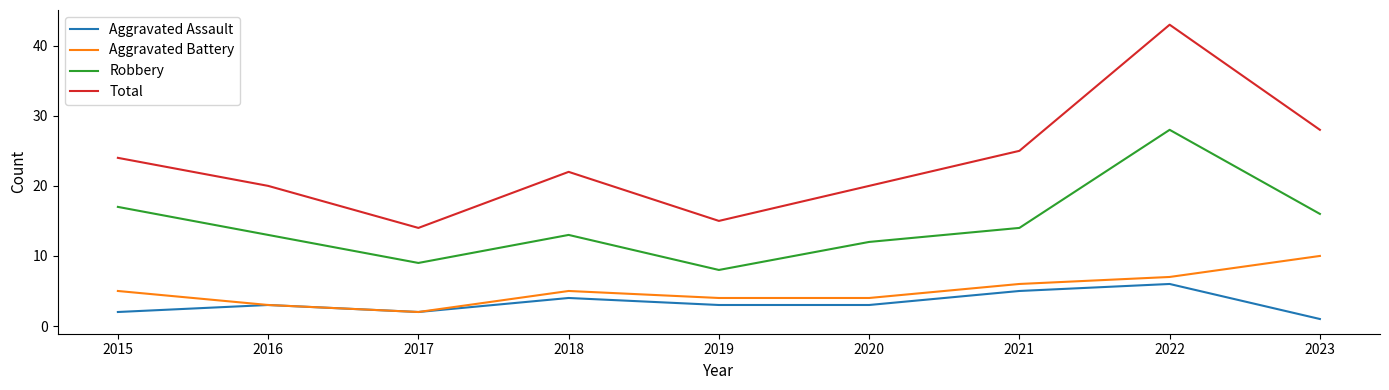

Which series has the largest range (max minus min)?

Total